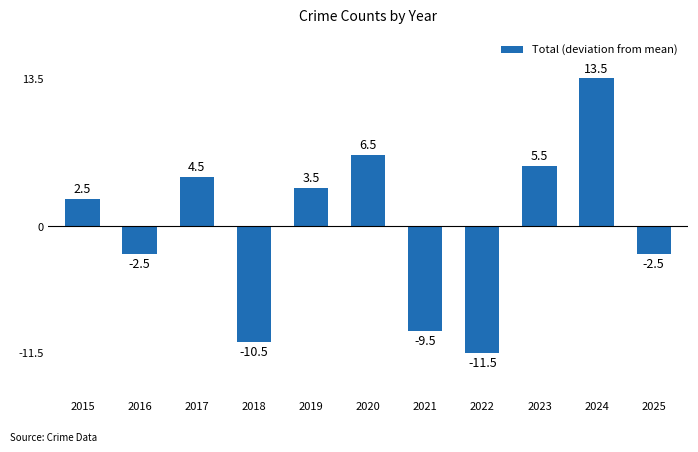

What is the minimum value shown in the chart?

-11.5